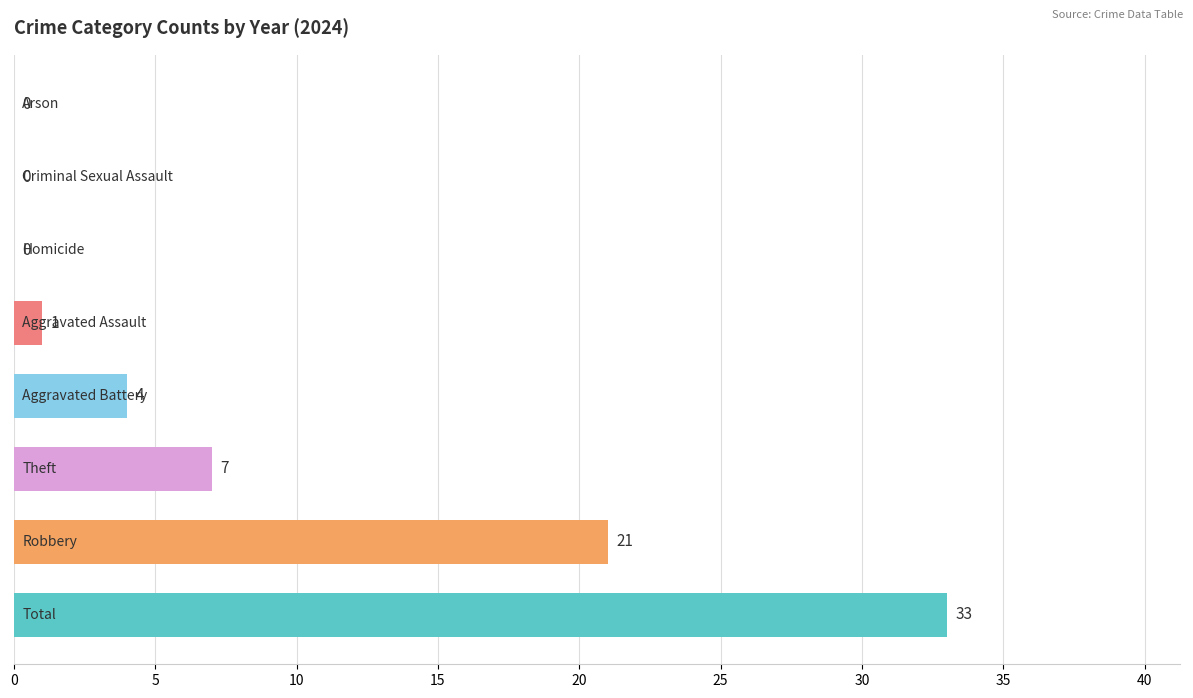

What is the sum of all values?

66